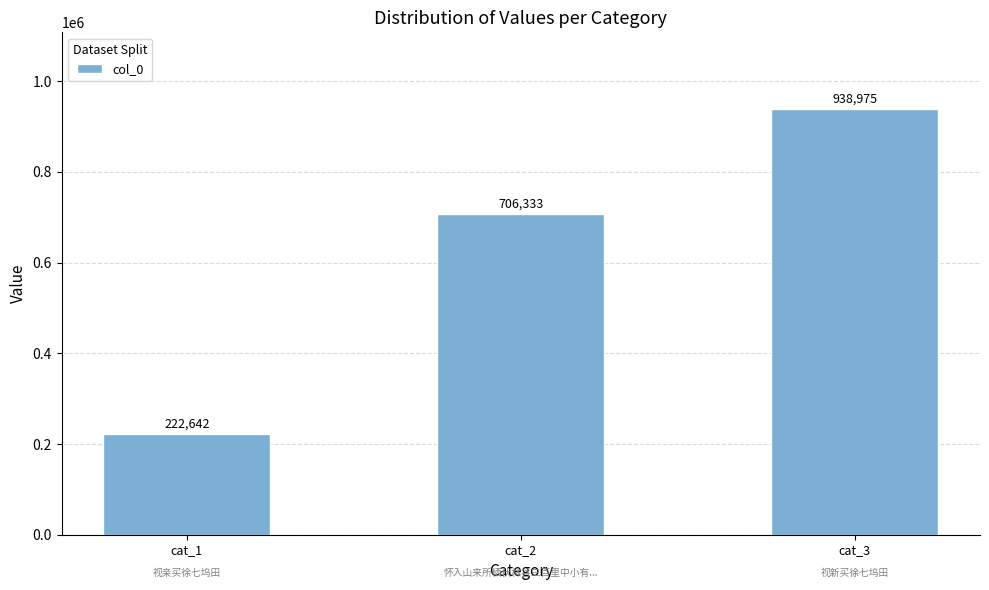

What is the average value?

622650